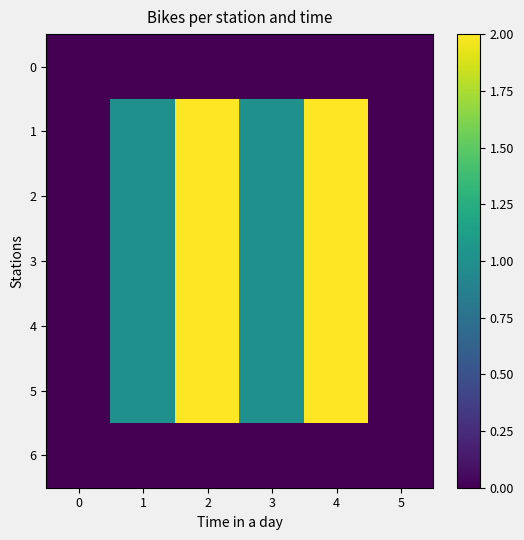

Reading left to right, extract all data points from this chart.

0: 0=0	1=0	2=0	3=0	4=0	5=0
1: 0=0	1=1	2=2	3=1	4=2	5=0
2: 0=0	1=1	2=2	3=1	4=2	5=0
3: 0=0	1=1	2=2	3=1	4=2	5=0
4: 0=0	1=1	2=2	3=1	4=2	5=0
5: 0=0	1=1	2=2	3=1	4=2	5=0
6: 0=0	1=0	2=0	3=0	4=0	5=0